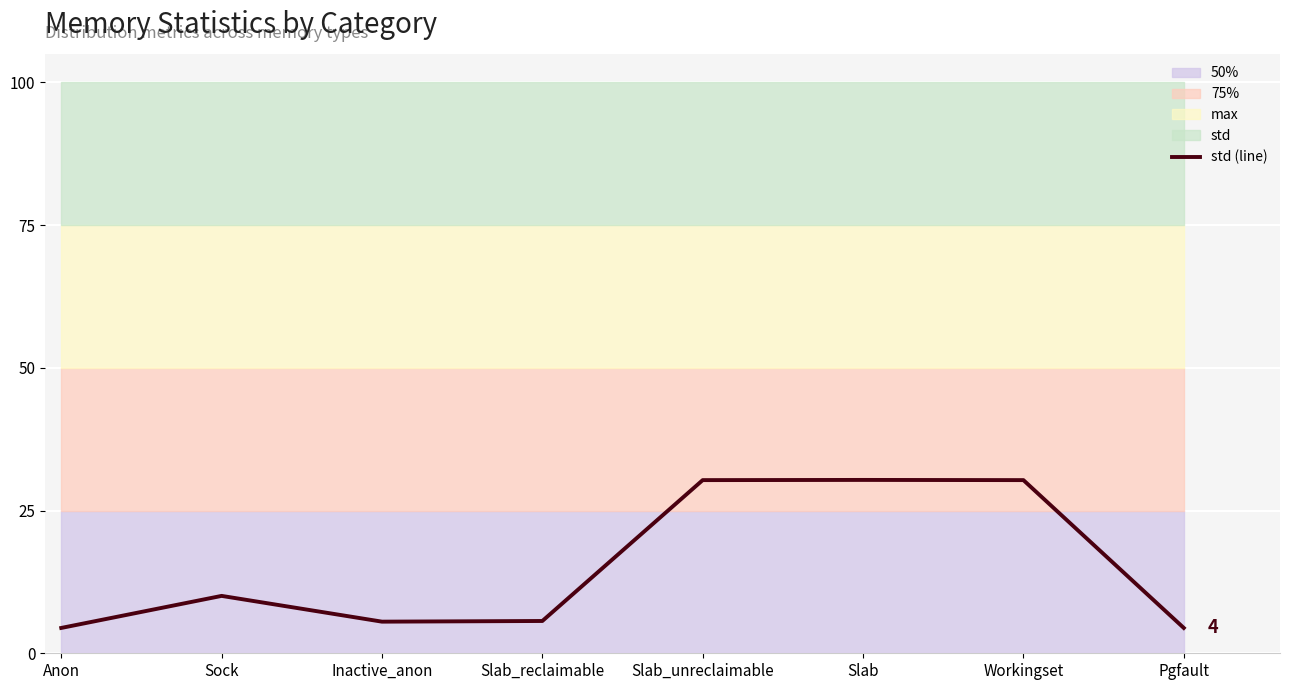

What is the value of the 7th point from the left?

30.3